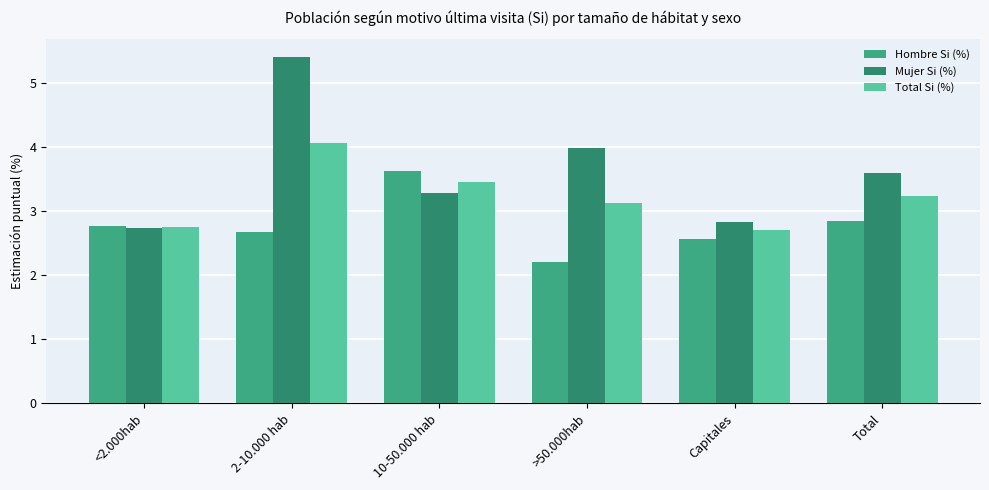

Where is Total Si (%) nearest to the value 3?

>50.000hab